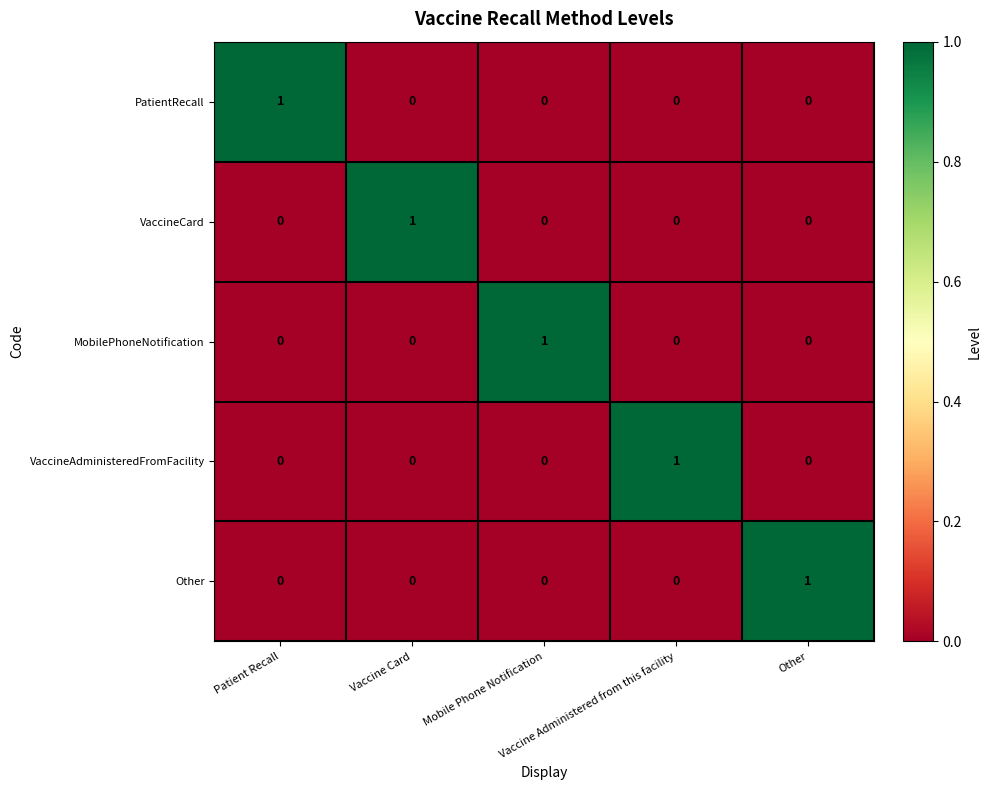

What is the spread (max minus min) of values at Vaccine Card?

1